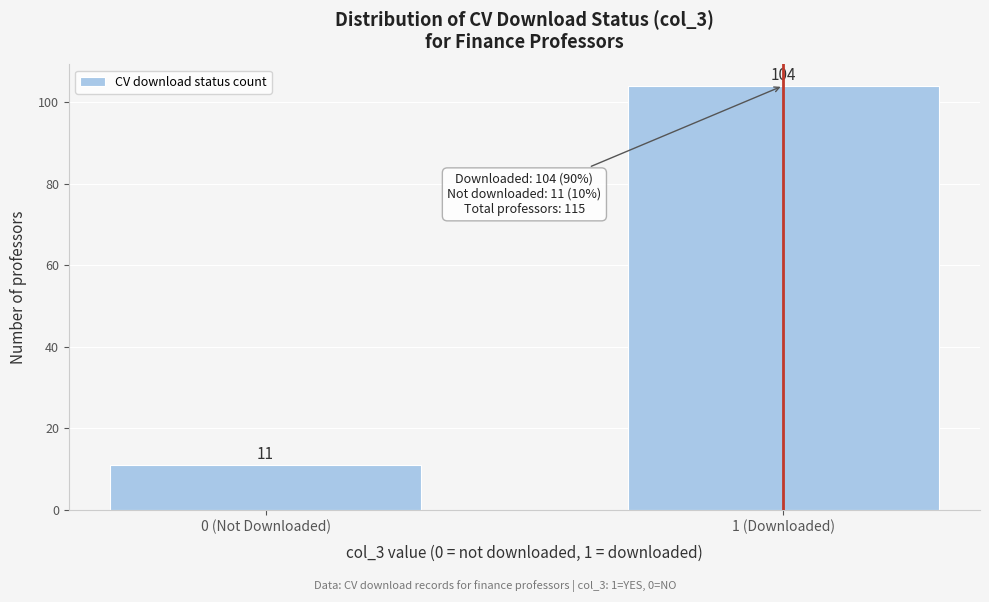

Reading left to right, extract all data points from this chart.

11	104